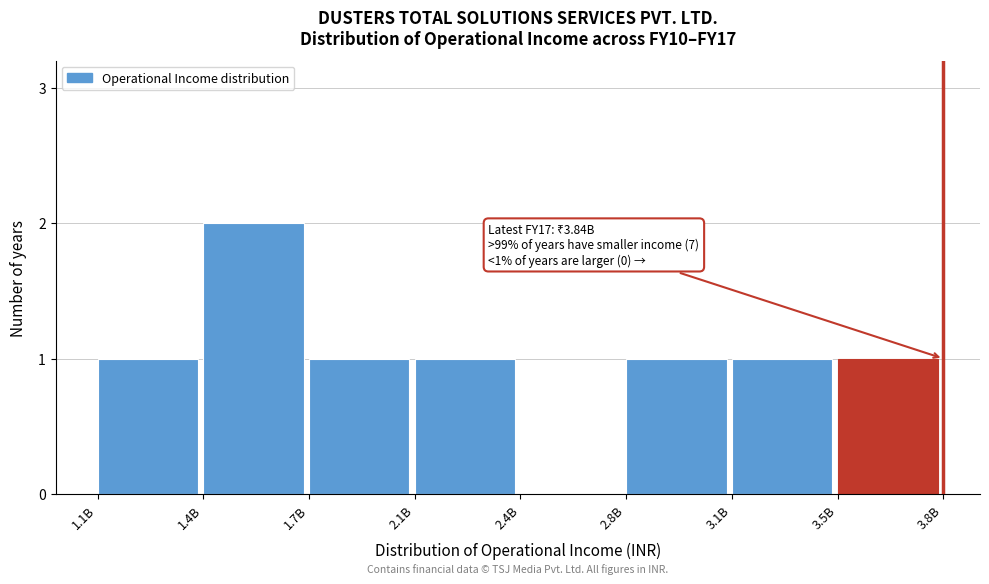

Reading right to left, transcribe all the data shown in this chart.

3.5B=1	3.1B=1	2.8B=1	2.4B=0	2.1B=1	1.7B=1	1.4B=2	1.1B=1